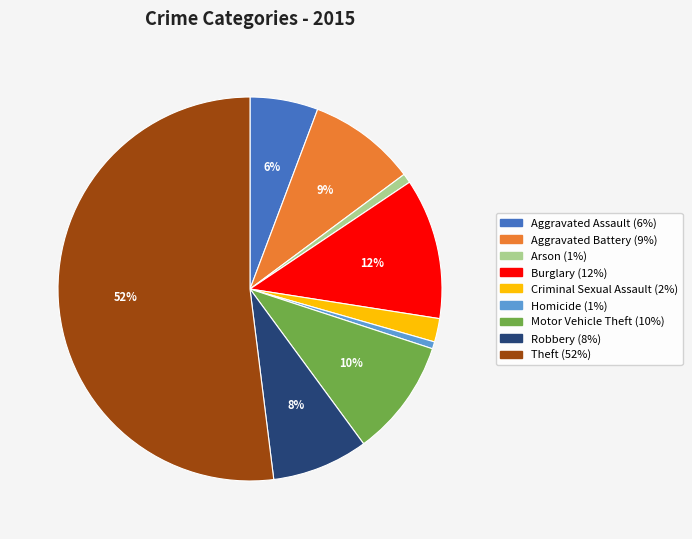

To the nearest percent, what percentage of the pie is Motor Vehicle Theft?

10%